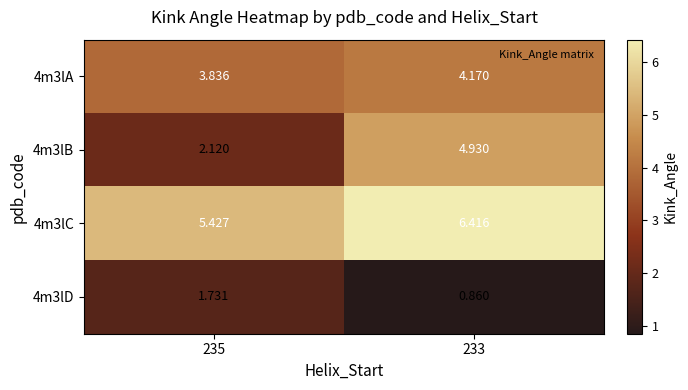

At 233, list the series in order from largest to smallest.

4m3lC, 4m3lB, 4m3lA, 4m3lD